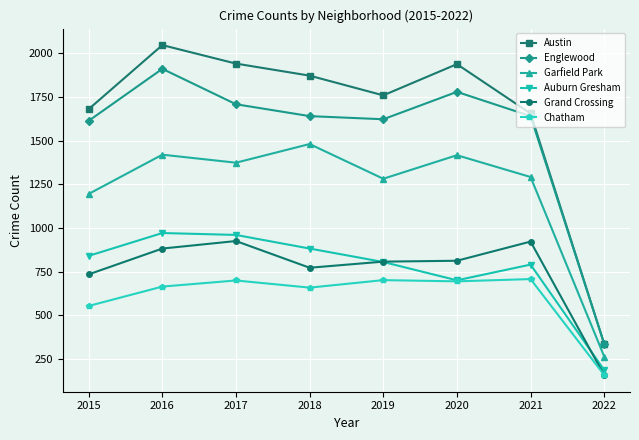

True or false: Garfield Park and Englewood cross at least once.

False